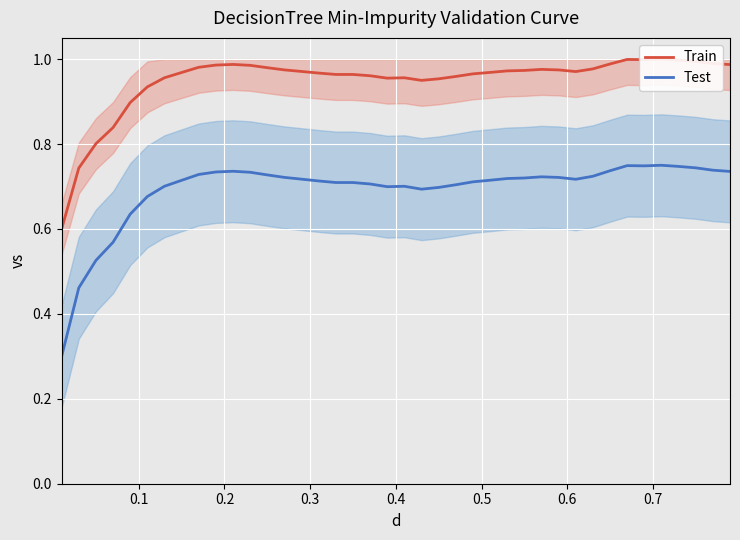

True or false: Train and Test cross at least once.

False